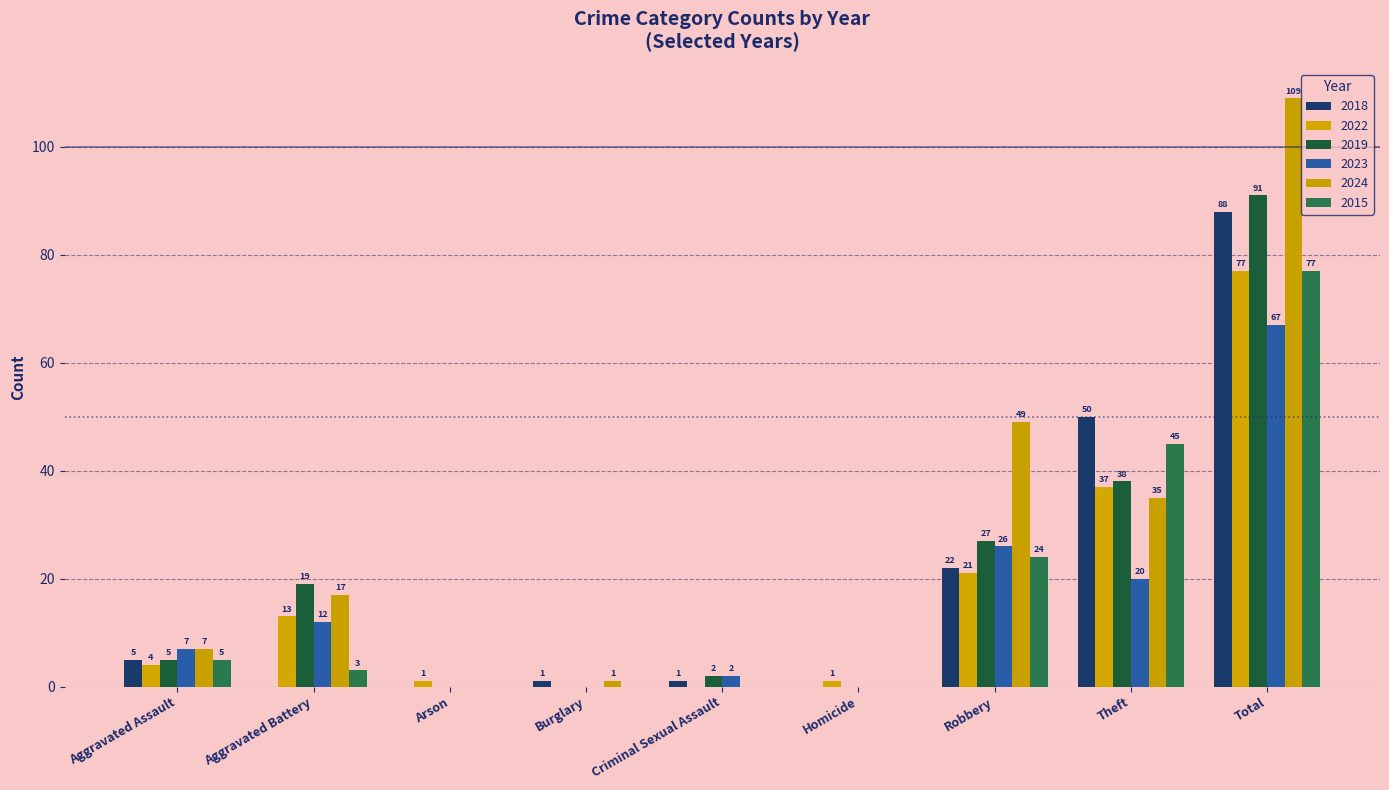

What is the difference between the 2022 values at Aggravated Assault and Aggravated Battery?

9